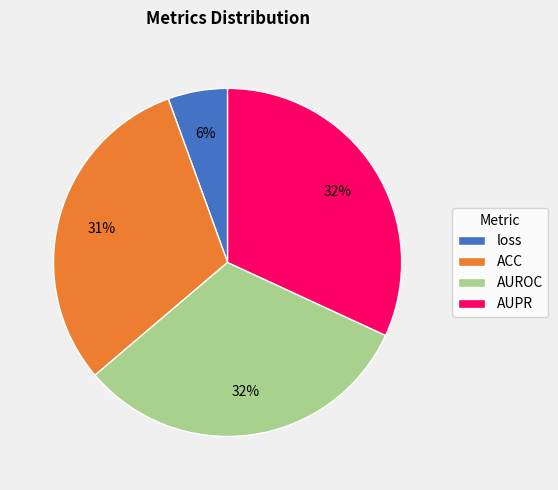

Is the sum of AUPR and ACC greater than half?

Yes